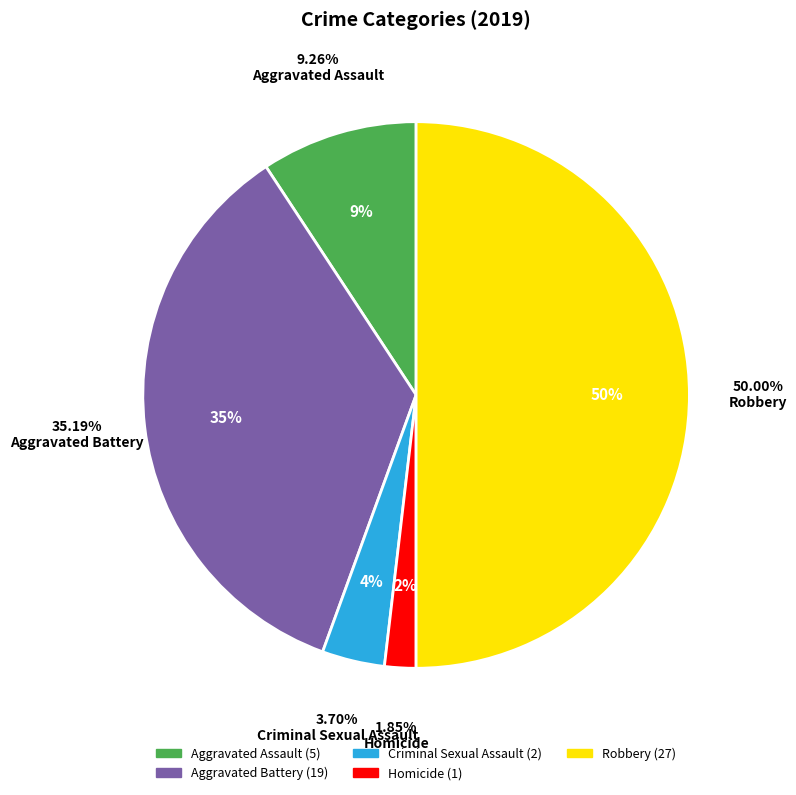

Does any single category account for the majority?

No